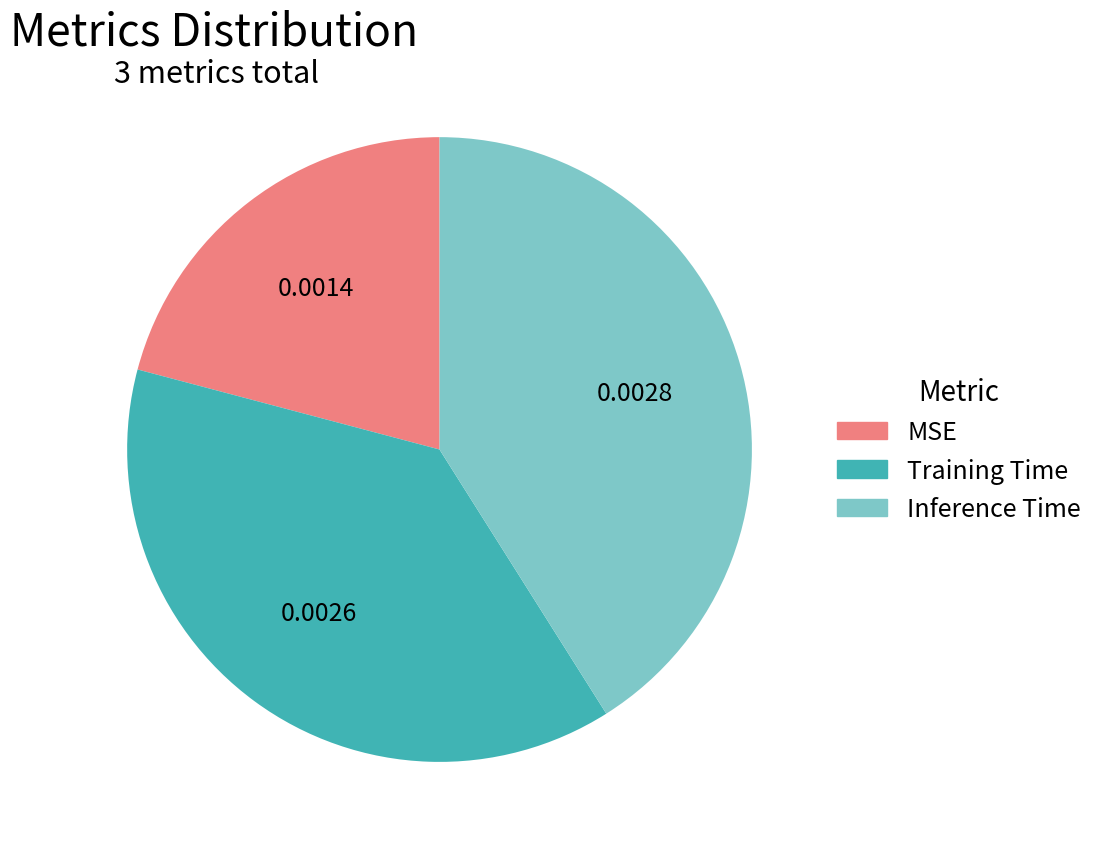

Between Inference Time and Training Time, which is larger?

Inference Time